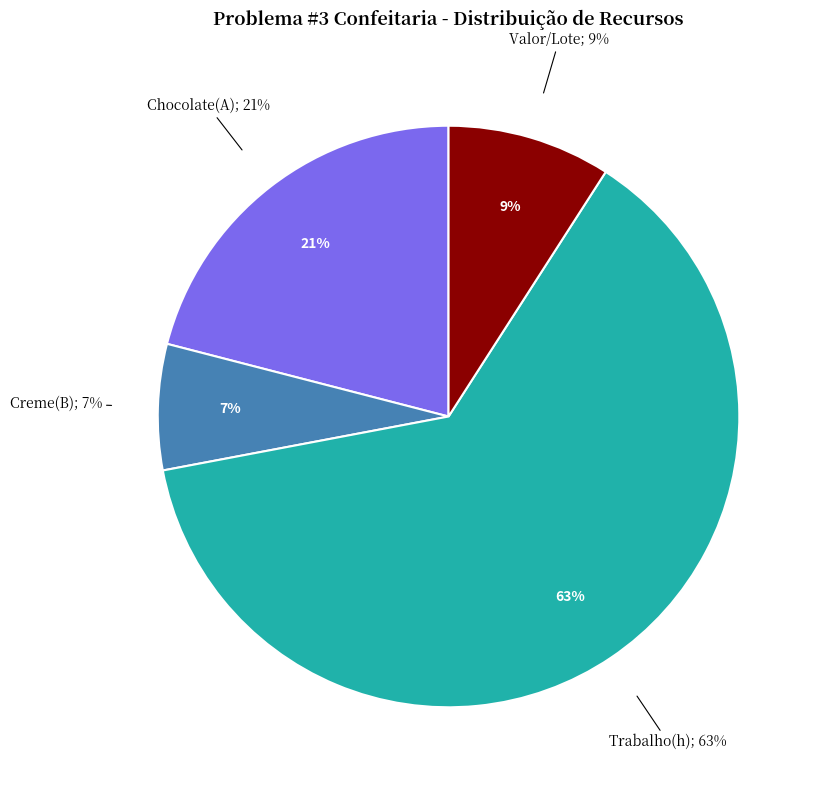

What percentage is the Creme(B) slice, to the nearest percent?

7%